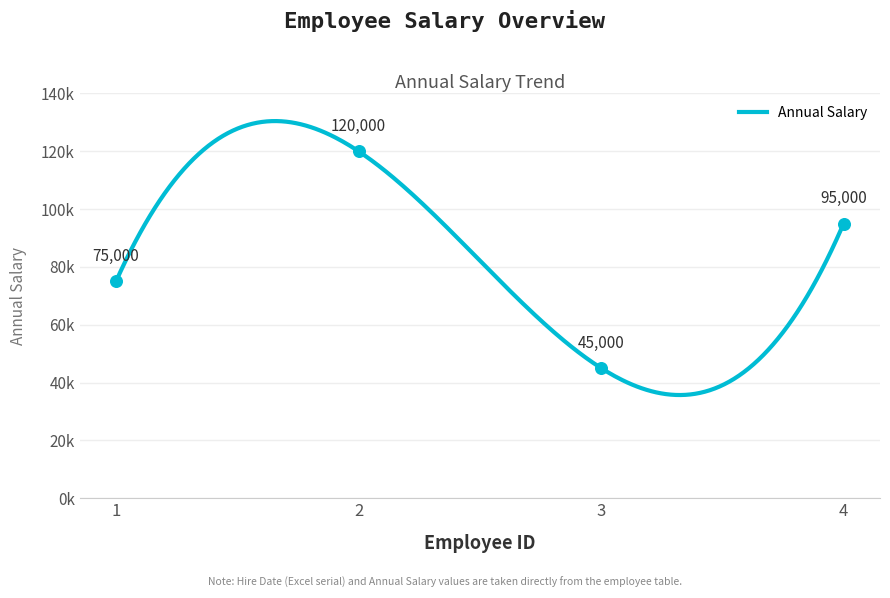

What is the change in value from 1 to 3?

-30000